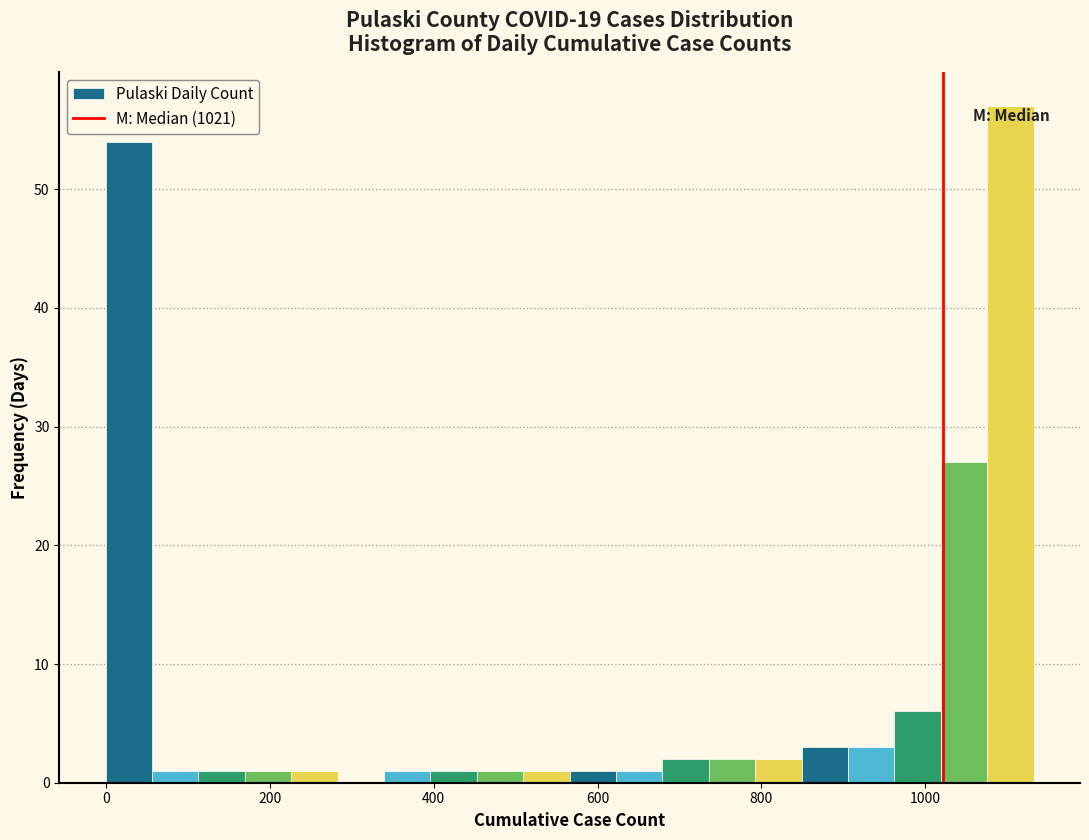

Around what value on the x-axis is the tallest bar? Give the approximate position of its centre, as read against the axis.

1100